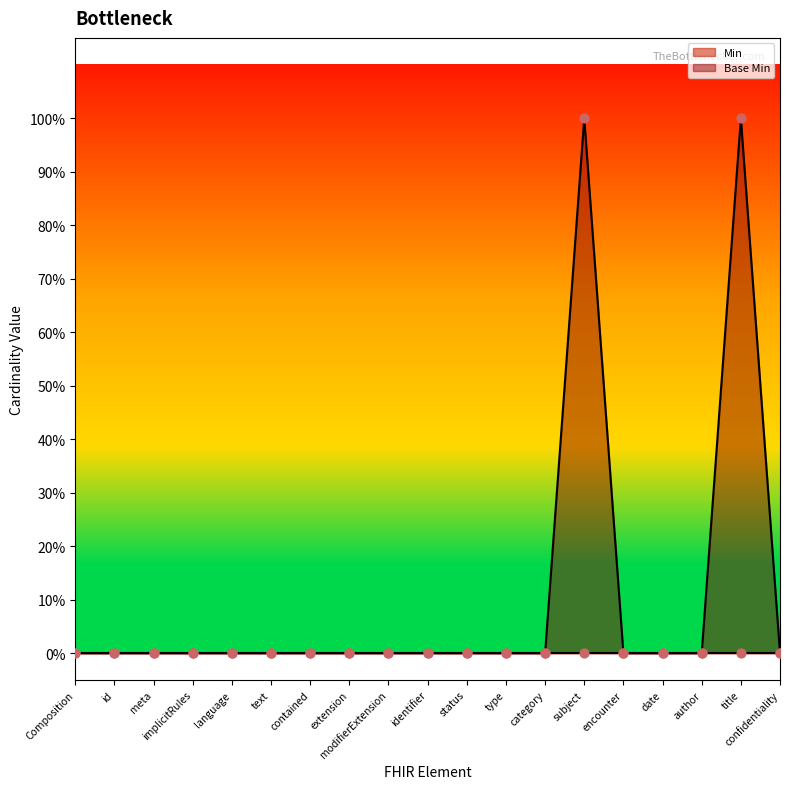

Between author and text, which is larger?

author